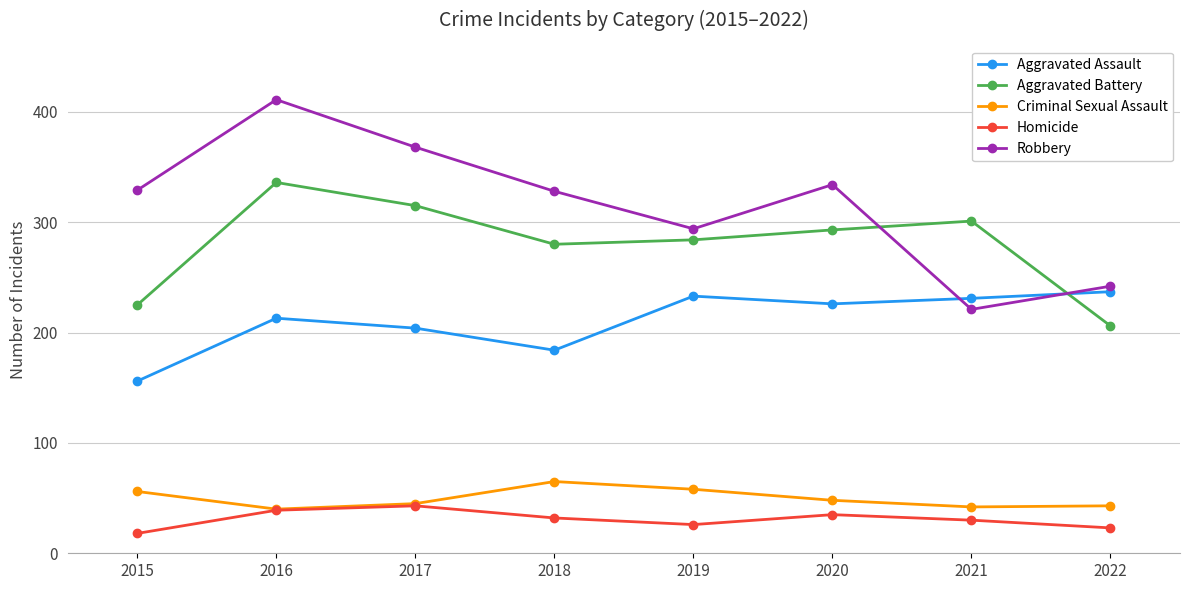

What is the value of the Criminal Sexual Assault point at the 4th from the left?

65